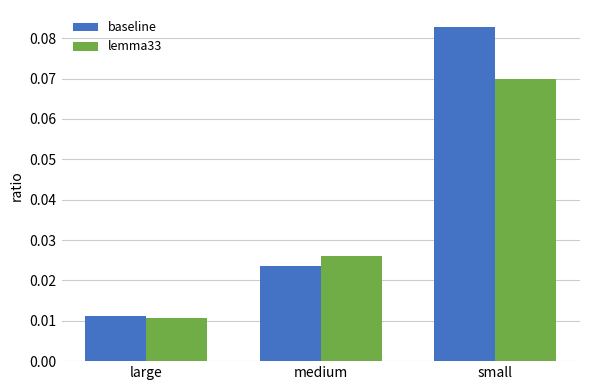

How many groups of bars are there?

3